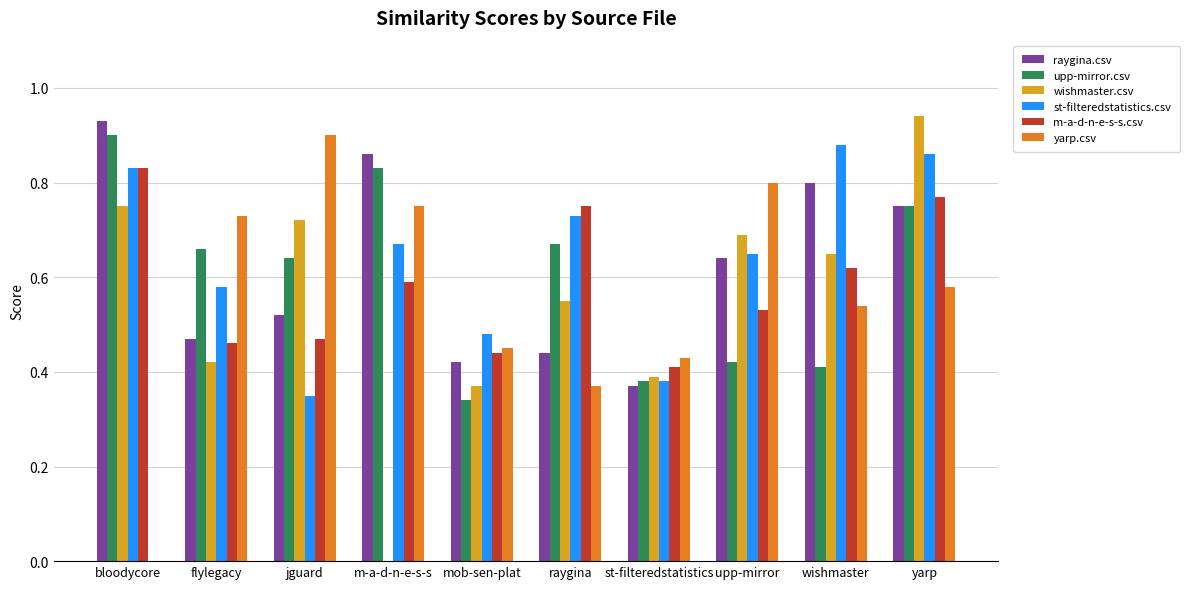

What is the total value across all series at yarp?

4.7